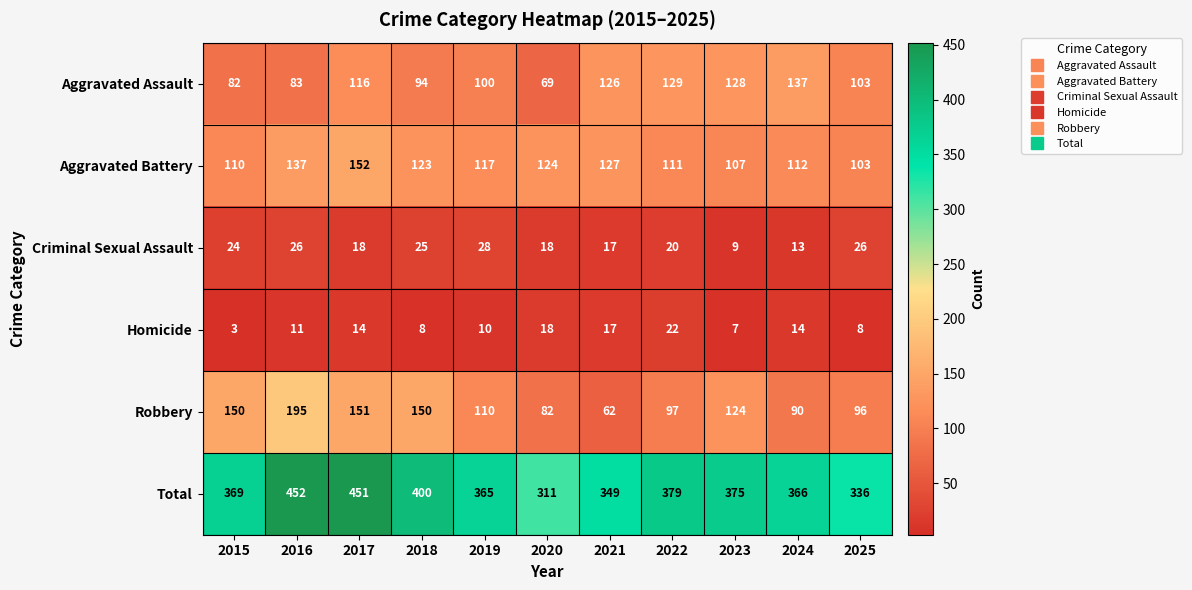

The Robbery series shows 62 at 2021. True or false?

True